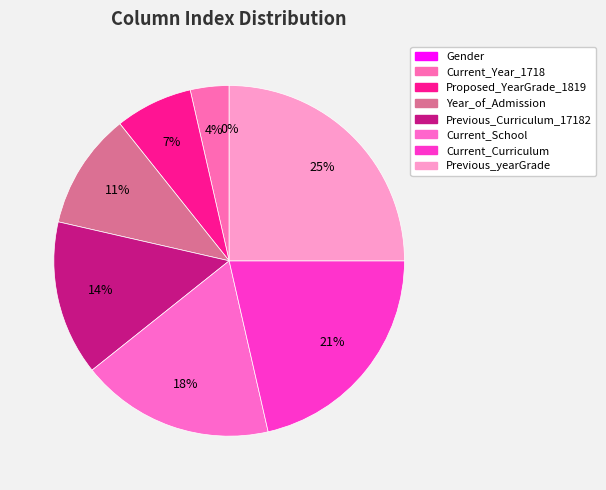

Which category has the biggest portion of the pie?

Previous_yearGrade